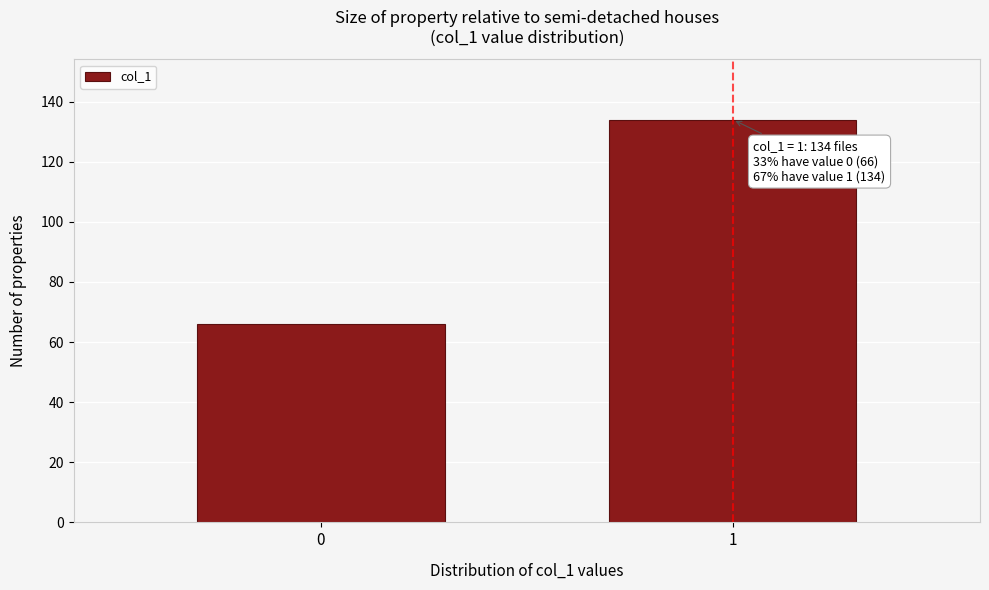

Reading right to left, transcribe all the data shown in this chart.

1=134	0=66